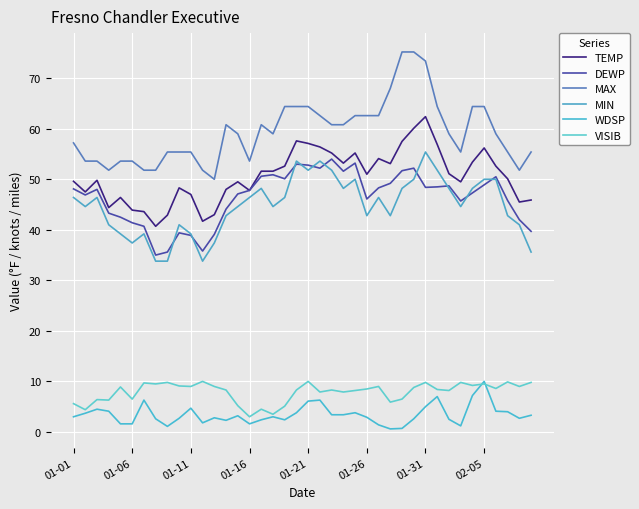

What is the sum of all TEMP values?

2024.0